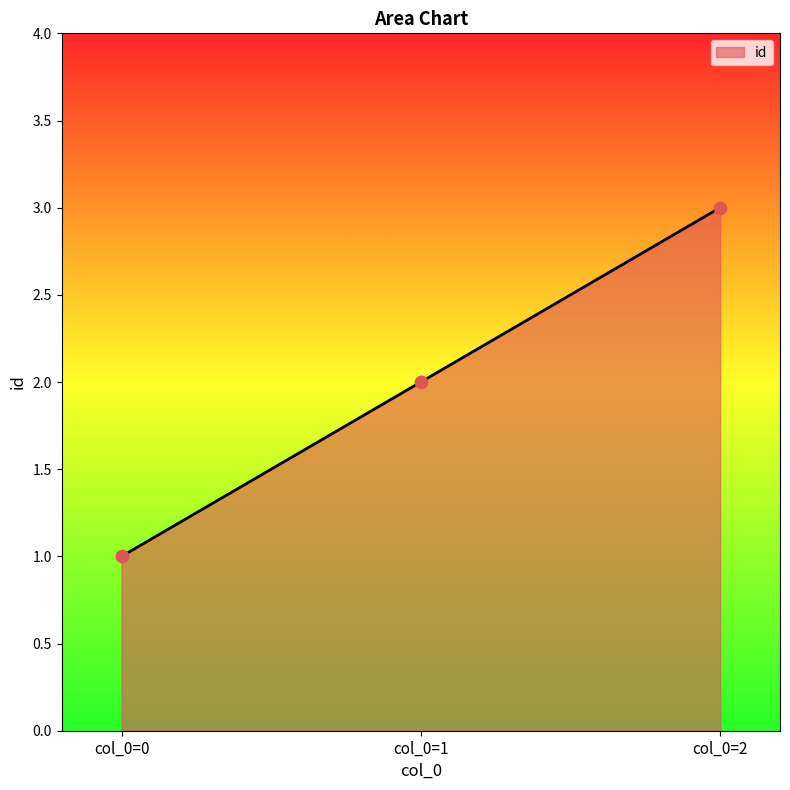

What is the change in value from col_0=1 to col_0=2?

+1